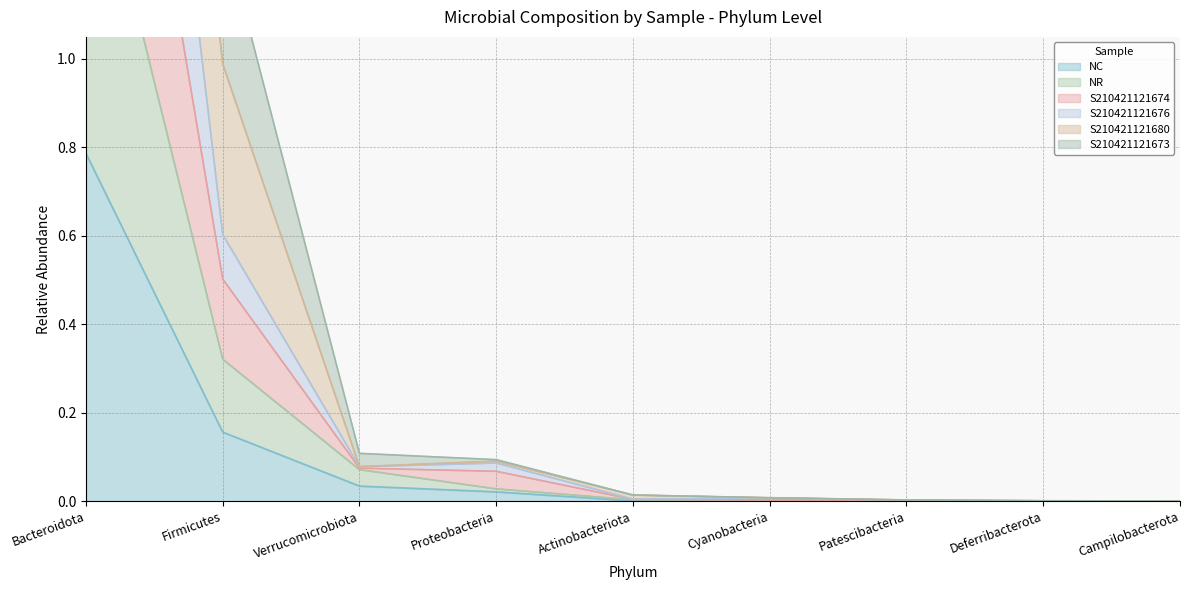

True or false: NC and NR intersect in this chart.

False